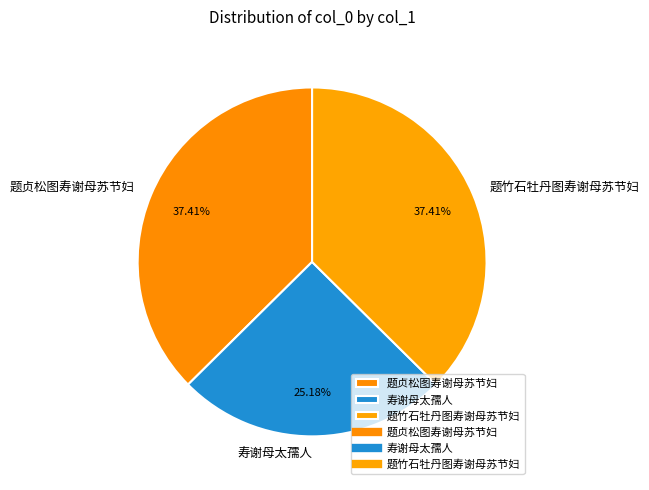

True or false: 寿谢母太孺人 accounts for 25% of the total.

True